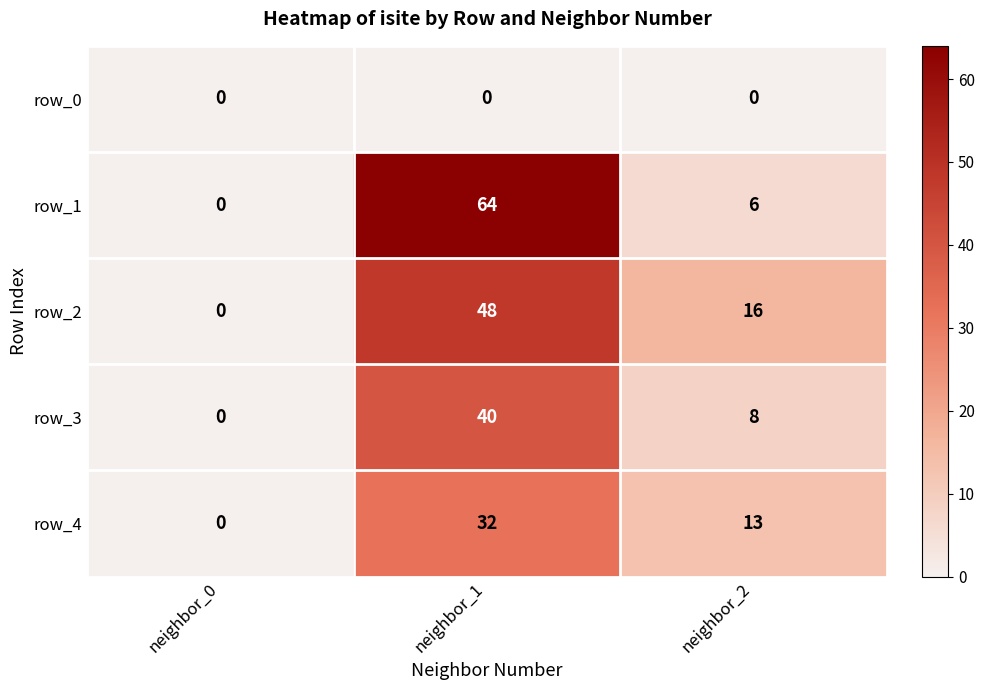

List the labels in order of row_4 value, smallest first.

neighbor_0, neighbor_2, neighbor_1